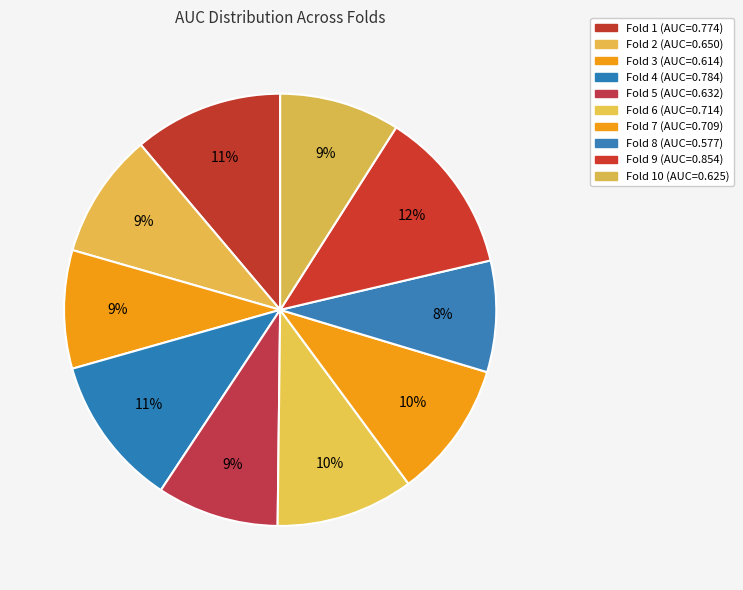

Which slice is the smallest?

Fold 8